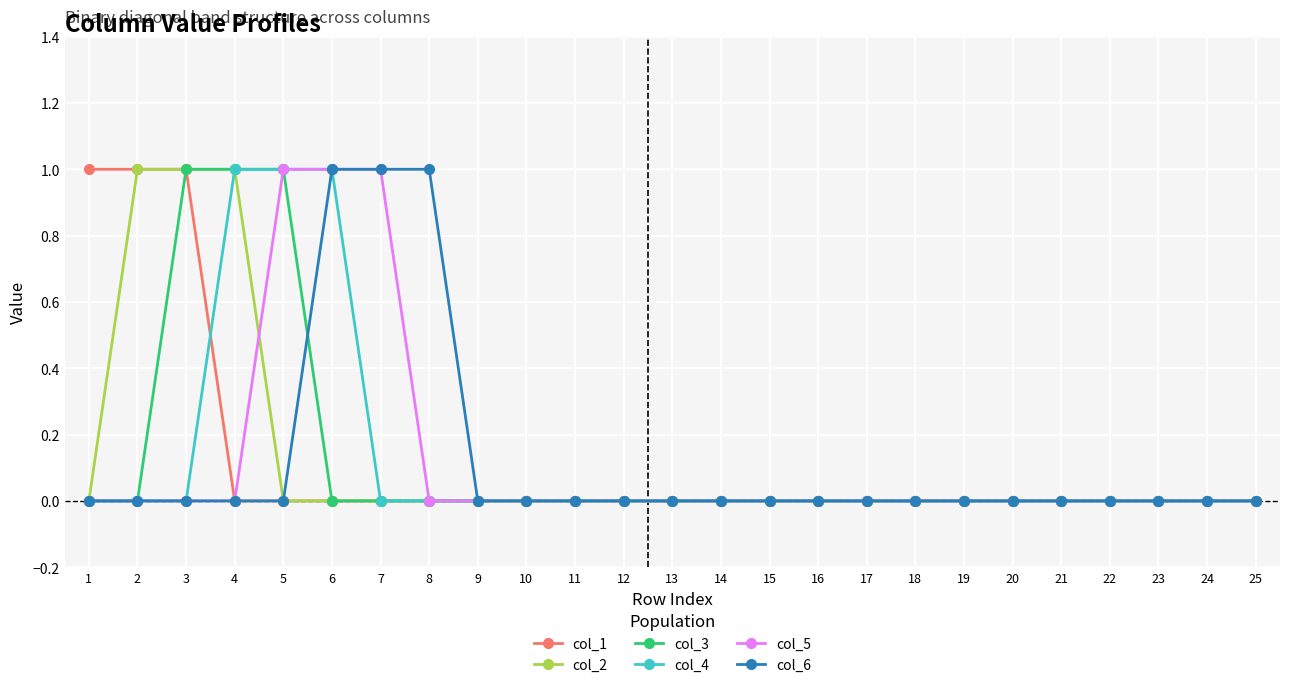

What is the value of the col_2 point at the 3rd from the left?

1